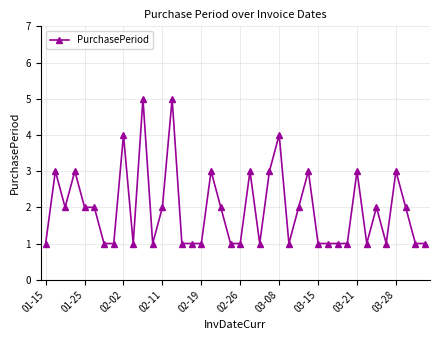

How many lines are shown in the chart?

1